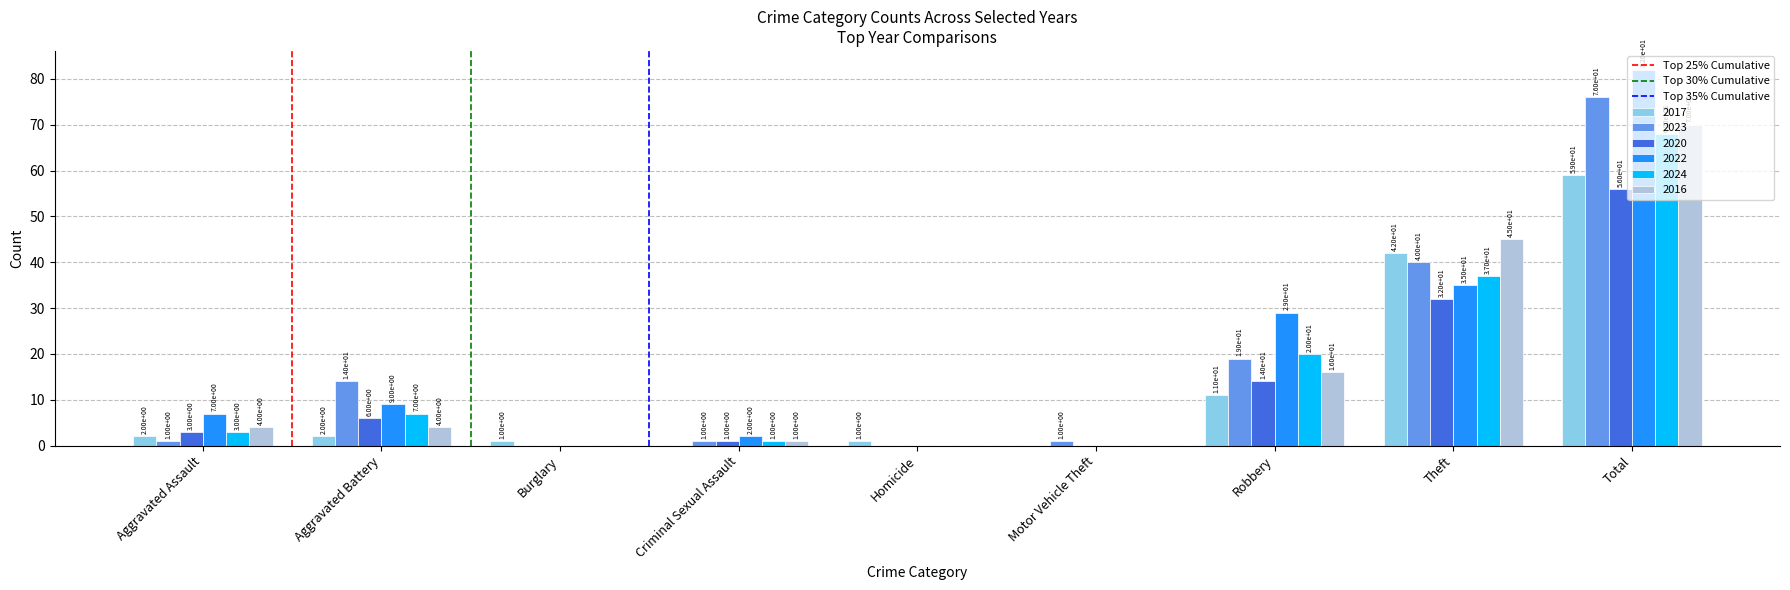

Between Aggravated Battery and Theft, which series saw the biggest shift?

2016